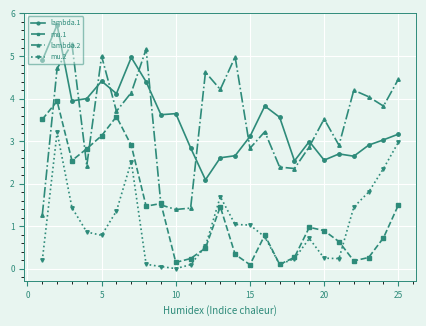

What is the value of the mu.1 point at the 21st from the left?

0.6